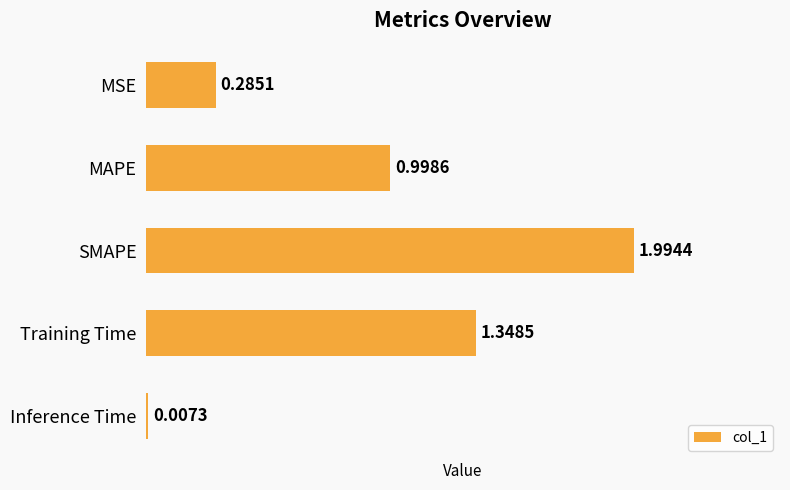

At which label is the value closest to 1?

MAPE